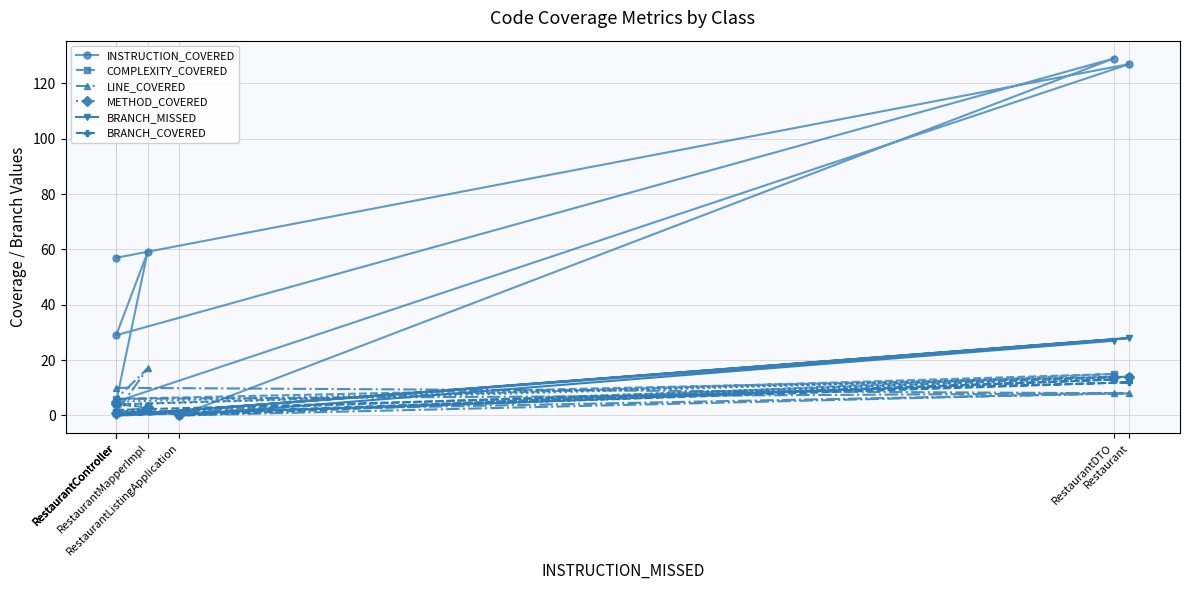

How many data points does each series have?

7